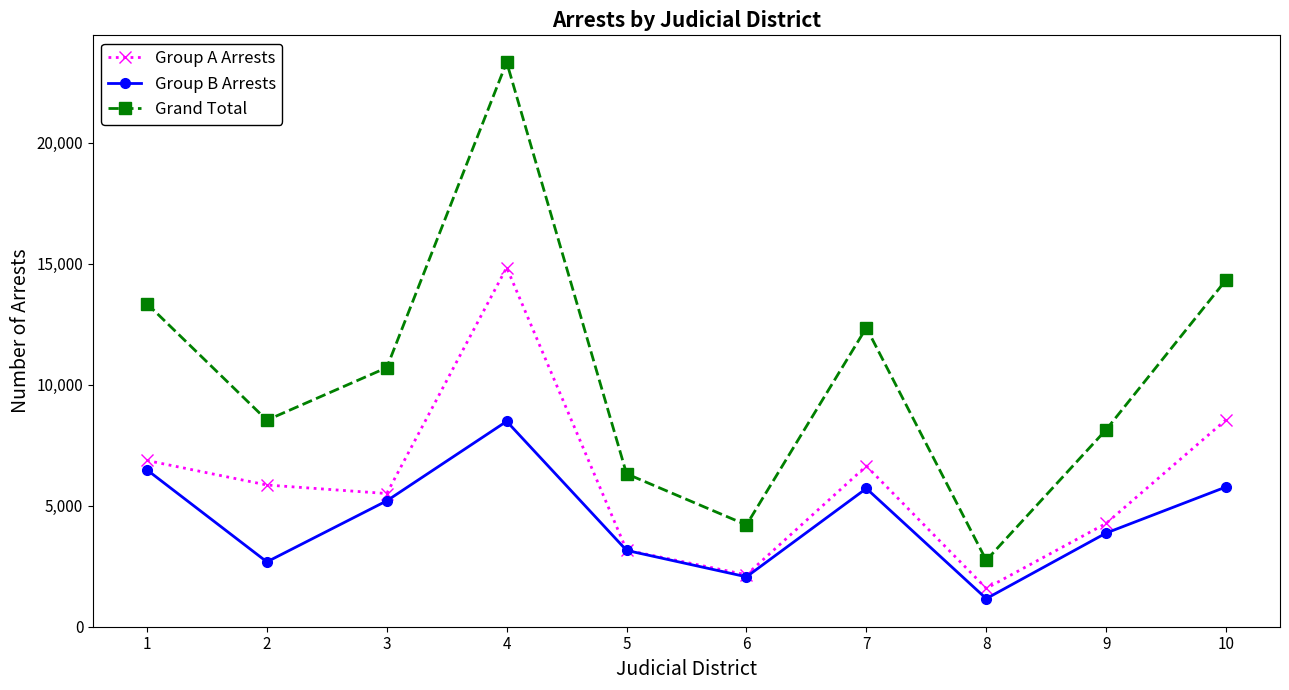

What is the value of the Grand Total point at the 5th from the left?

6317